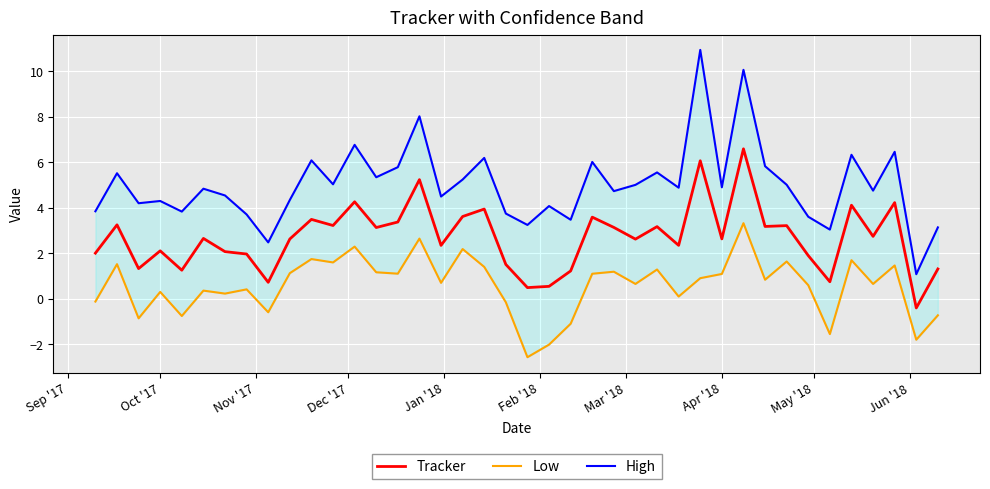

True or false: Tracker has more than 2 points higher than both neighbors.

True